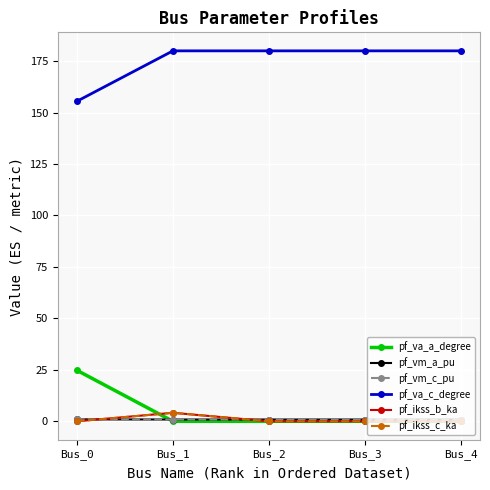

Between Bus_2 and Bus_3, which series saw the biggest shift?

pf_va_c_degree